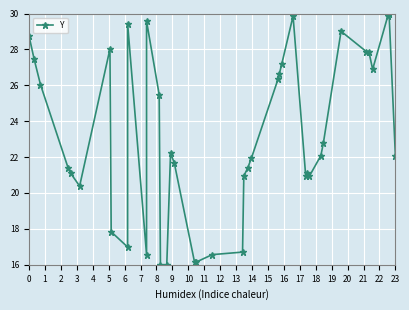

What is the sum of the values at 7 and 39?

39.9